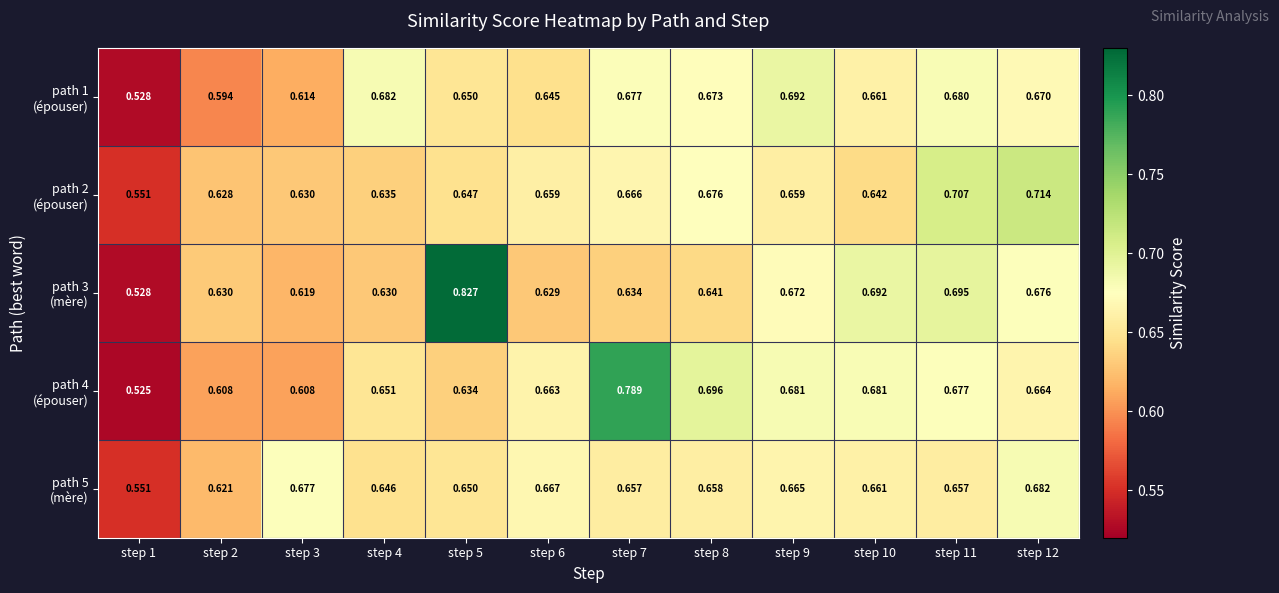

Which series changed the most between step 8 and step 10?

path 3 (mère)